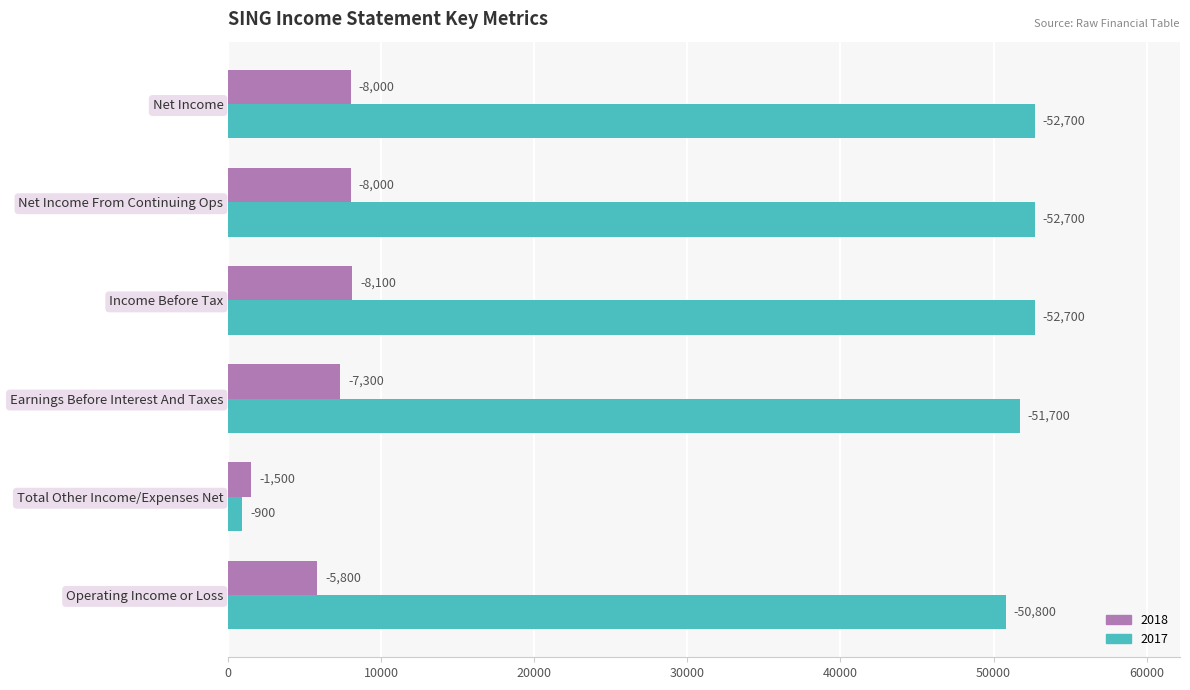

What is the label of the 1st bar from the right?

Net Income